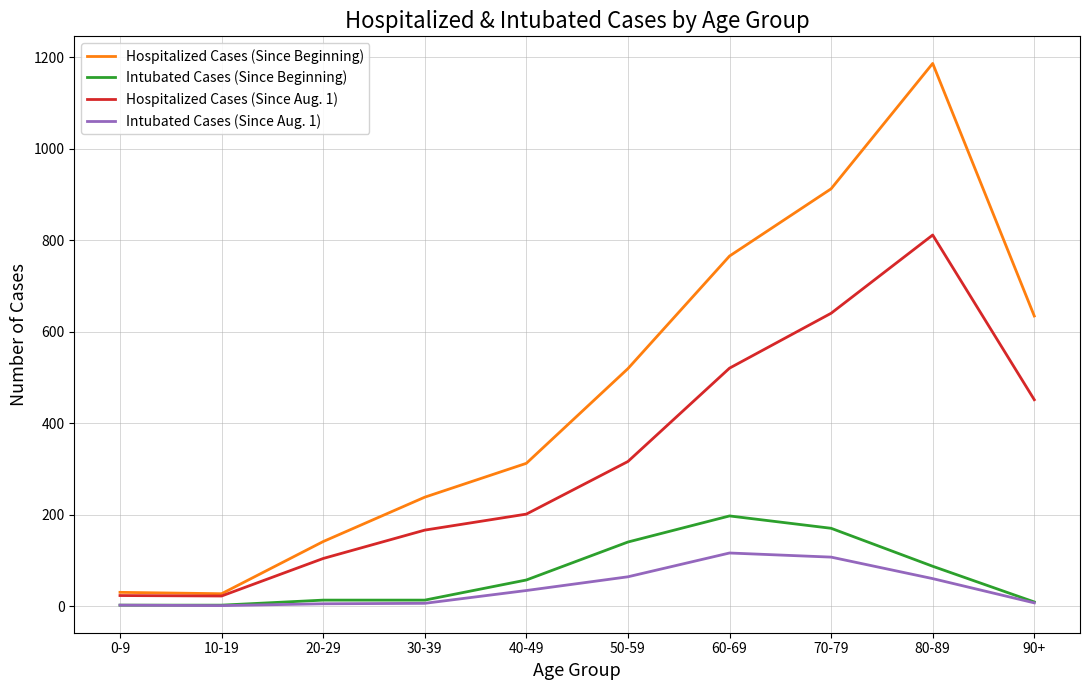

Between 30-39 and 90+, which series saw the biggest shift?

Hospitalized Cases (Since Beginning)